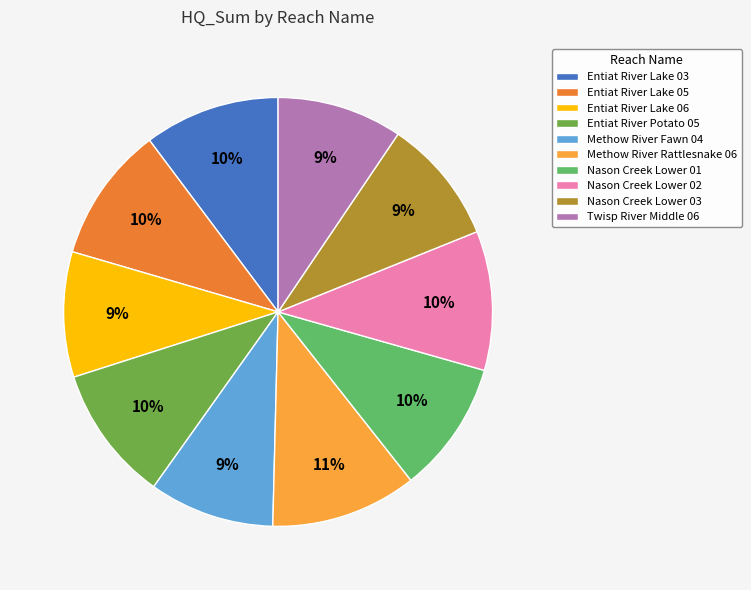

To the nearest percent, what percentage of the pie is Nason Creek Lower 01?

10%